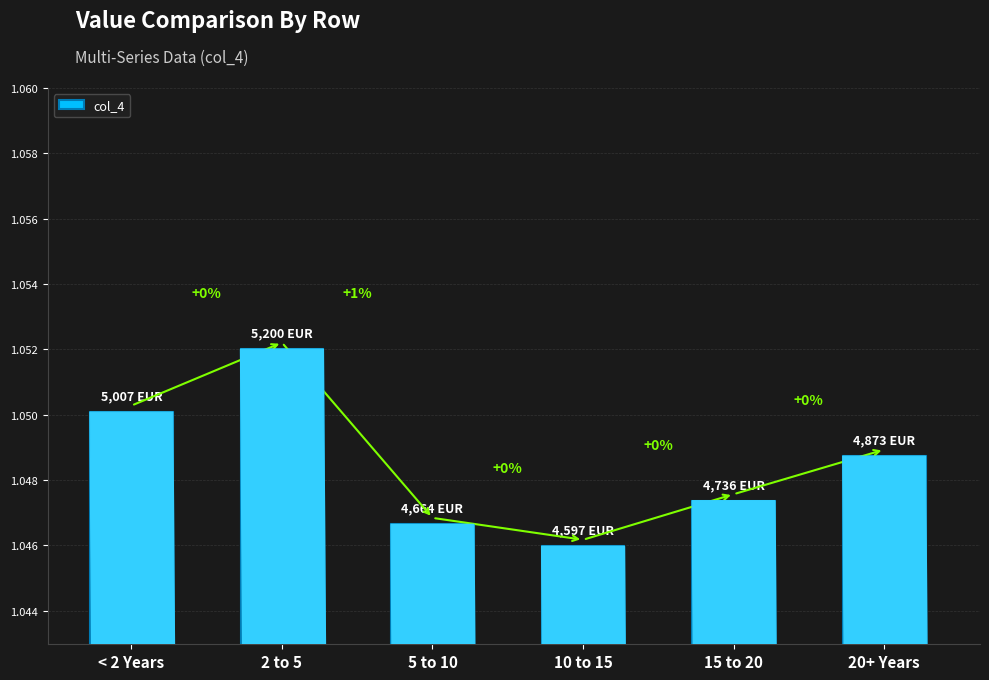

What is the maximum value shown in the chart?

1.1